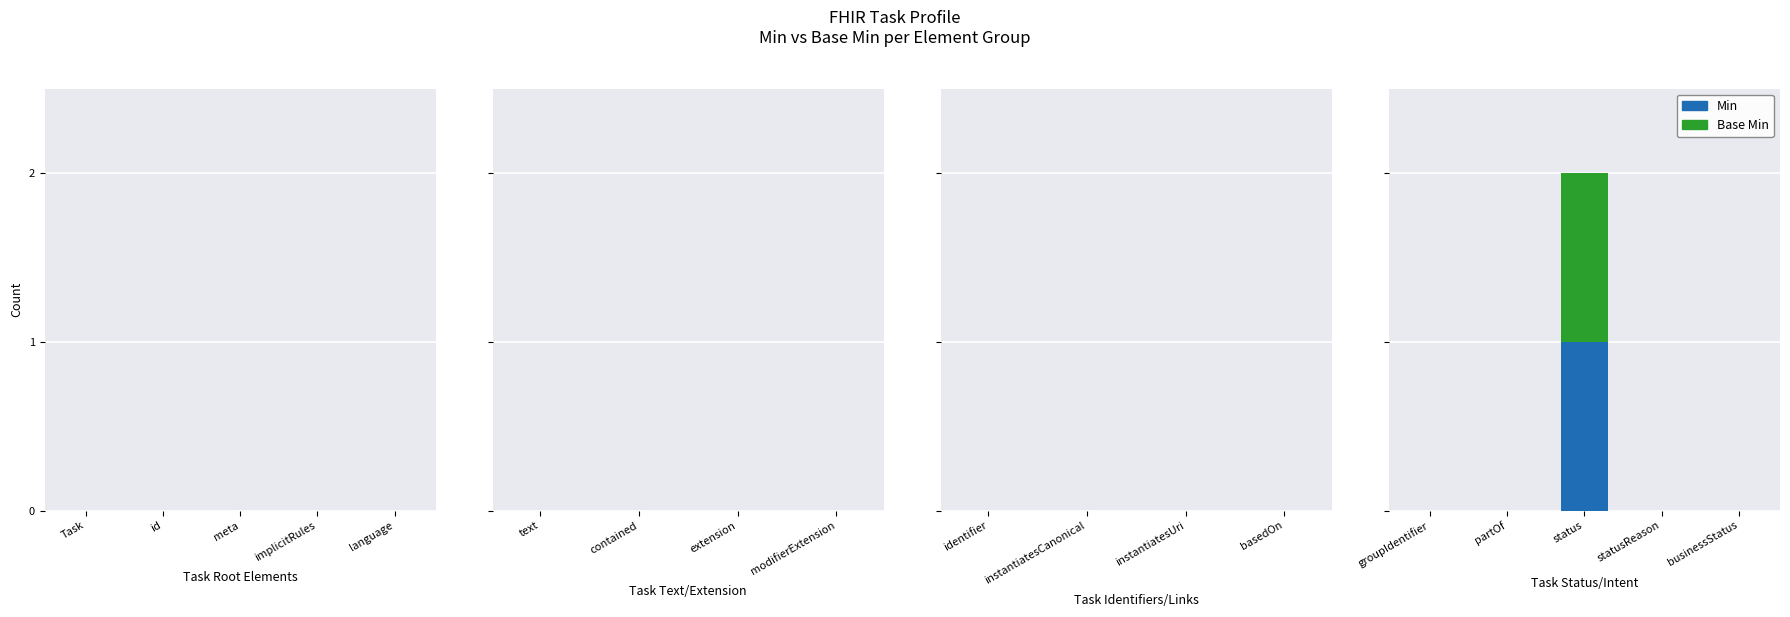

What is the sum of all Base Min values?

1